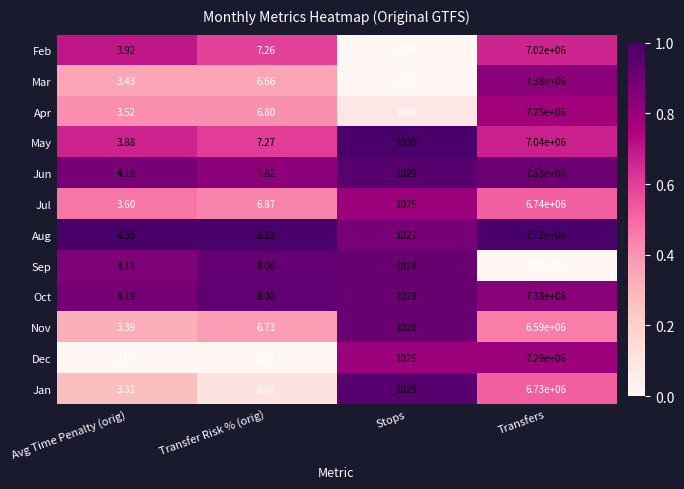

Which series has the widest spread of values?

Aug